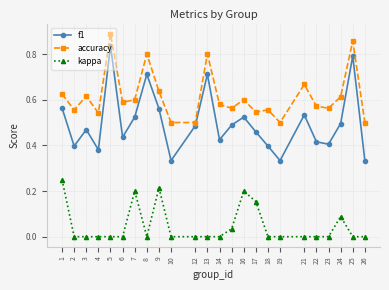

True or false: kappa and accuracy intersect in this chart.

False